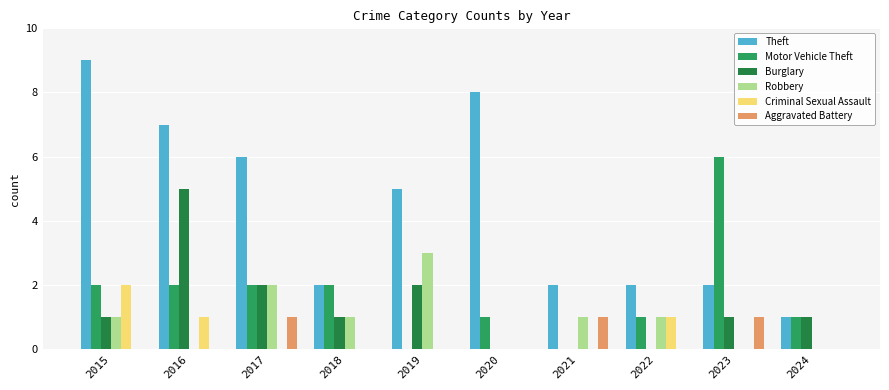

How many groups of bars are there?

10